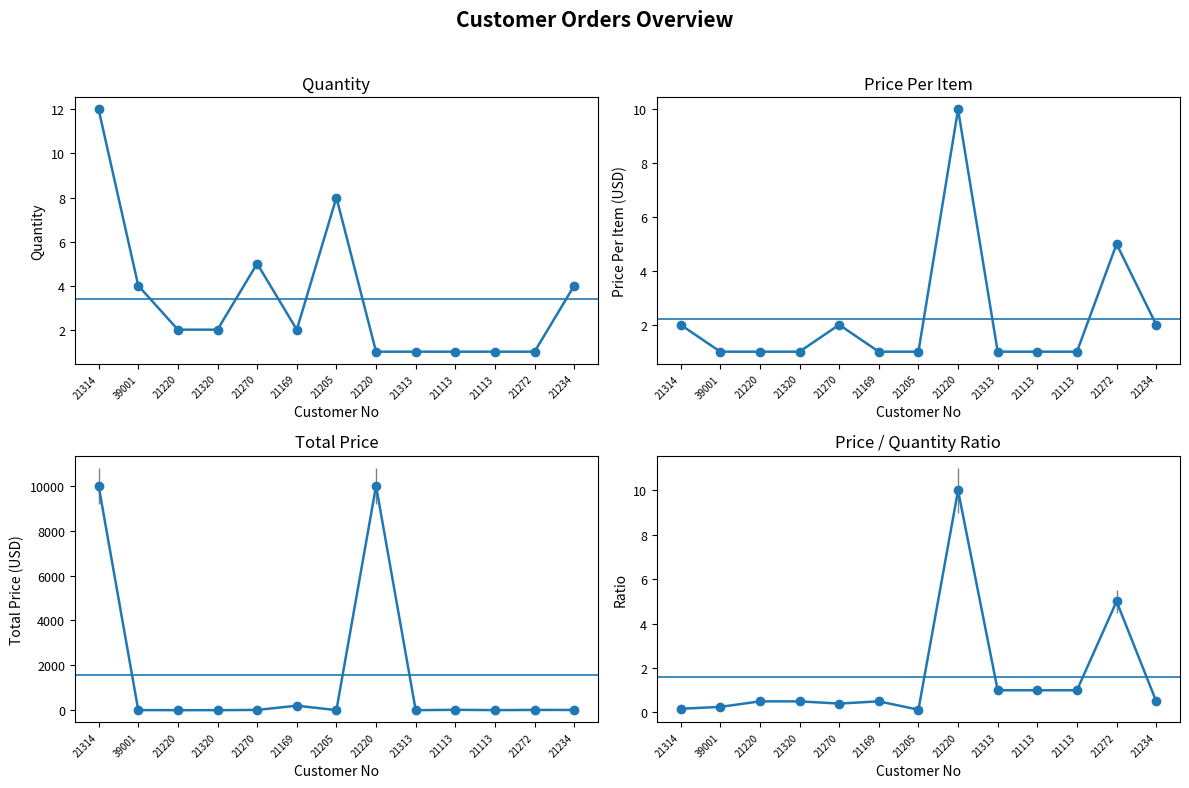

What is the difference between the maximum and minimum values in the Price Per Item series?

9